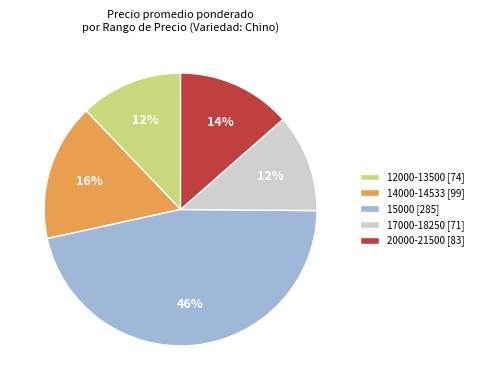

To the nearest percent, what is the combined percentage of 15000 [285] and 20000-21500 [83]?

60%